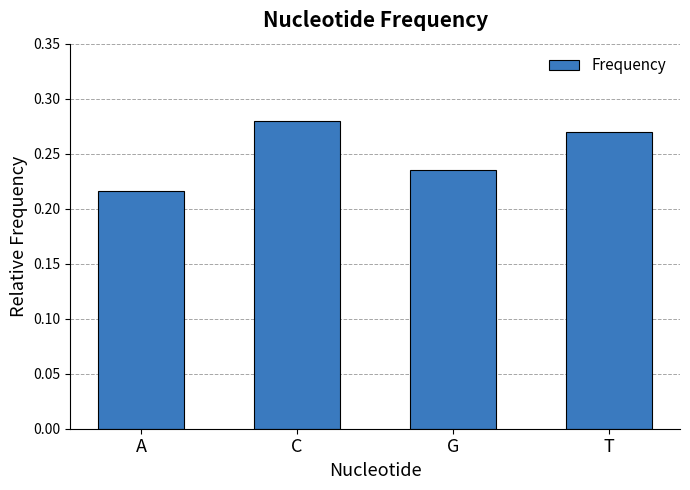

What is the sum of all values?

1.0